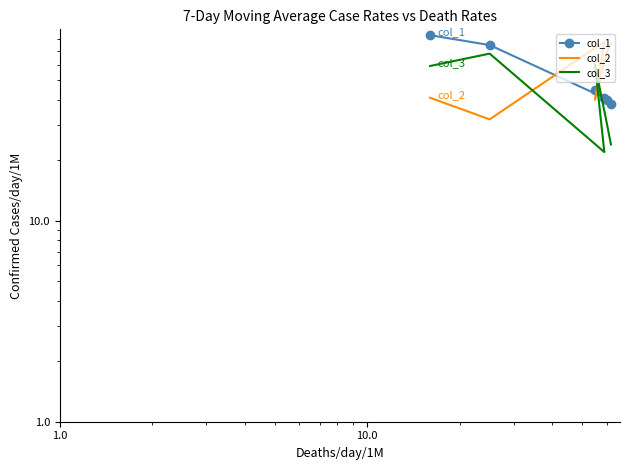

How many data points does each series have?

6